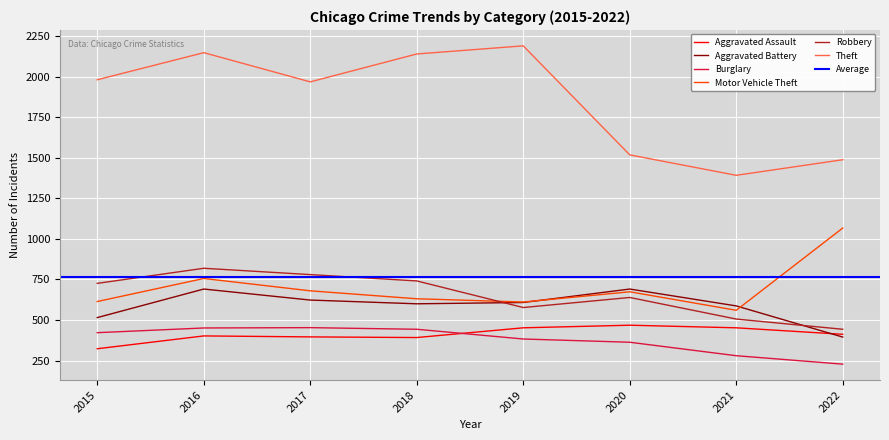

Which has a higher value, 2018 or 2016?

2016